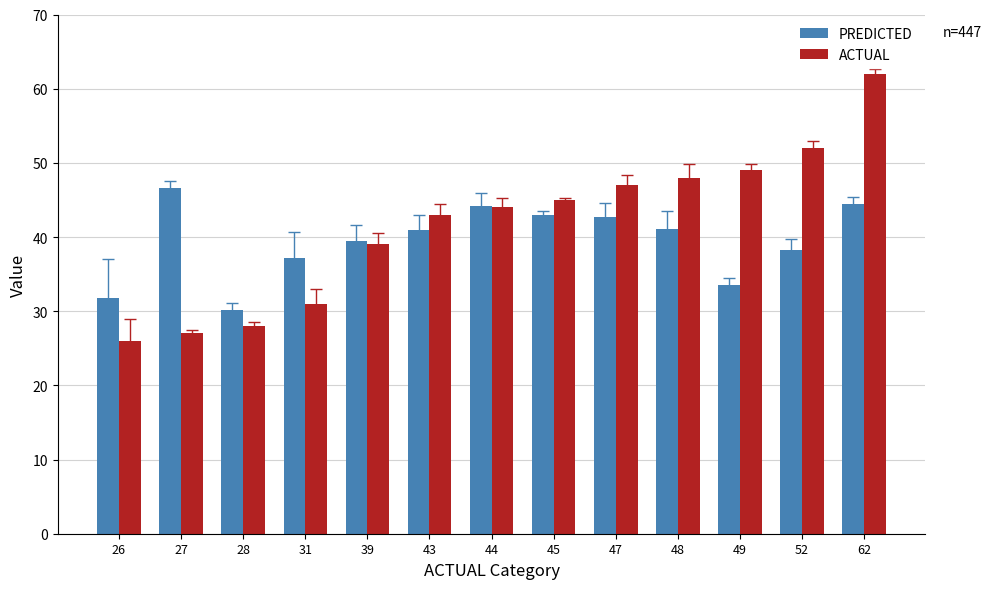

At how many categories does at least one series exceed 28?

13